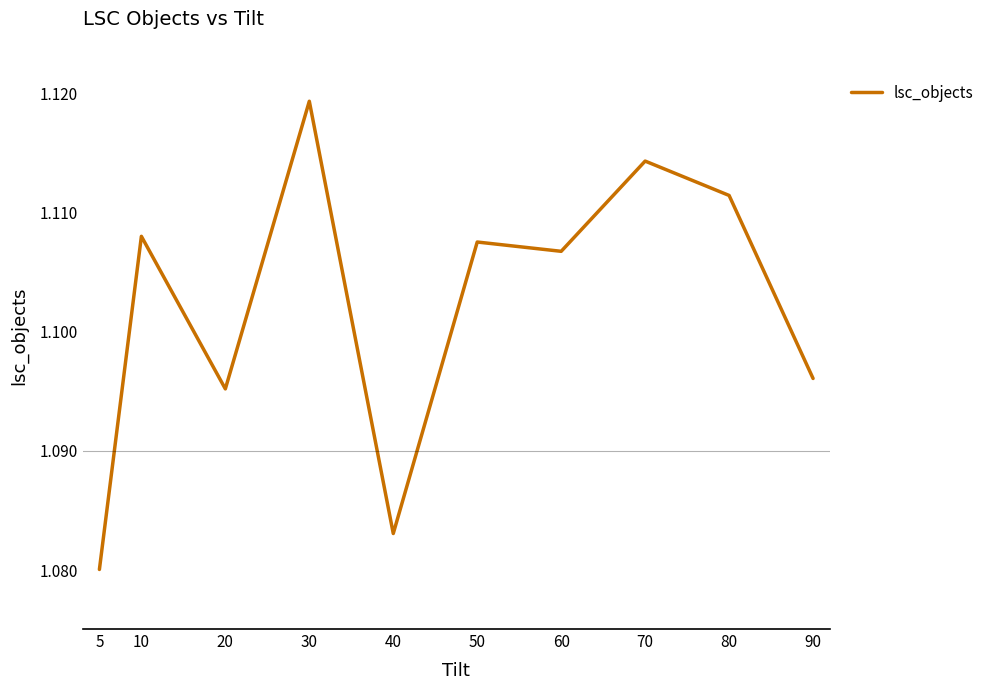

At which label is the value closest to 1?

5